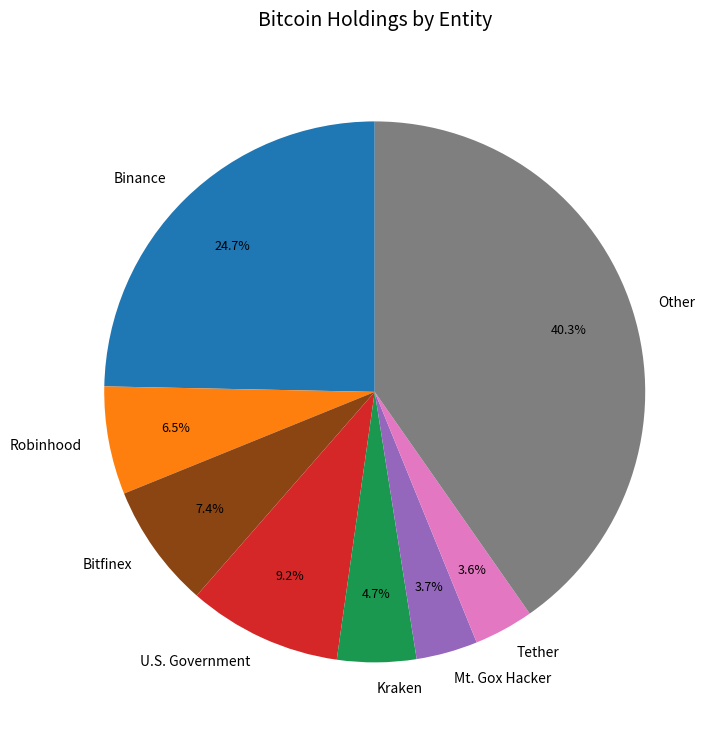

To the nearest percent, what is the difference between the Kraken and U.S. Government slice percentages?

4%